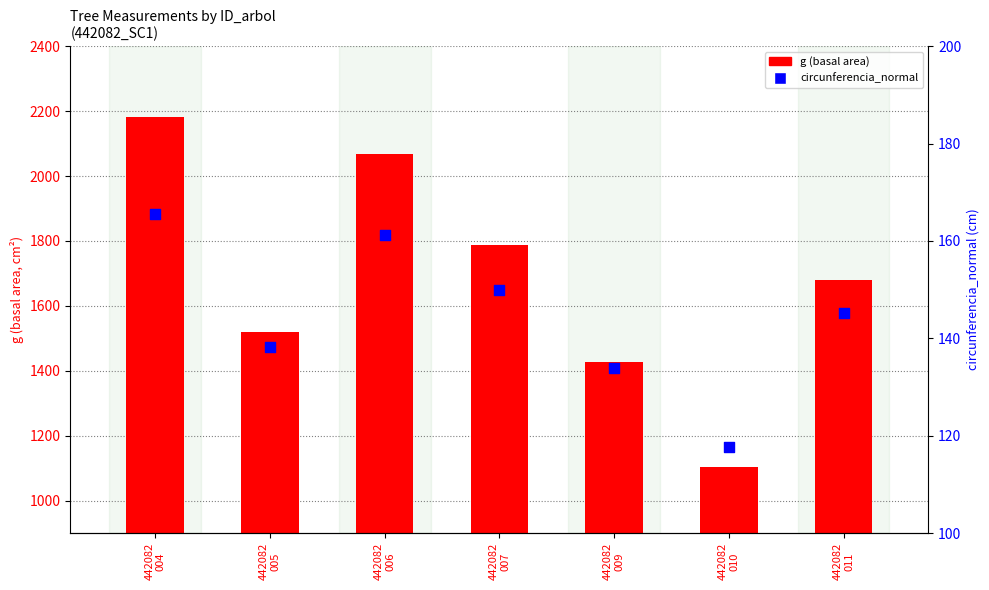

What are all the series names shown in the legend?

g (basal area), circunferencia_normal